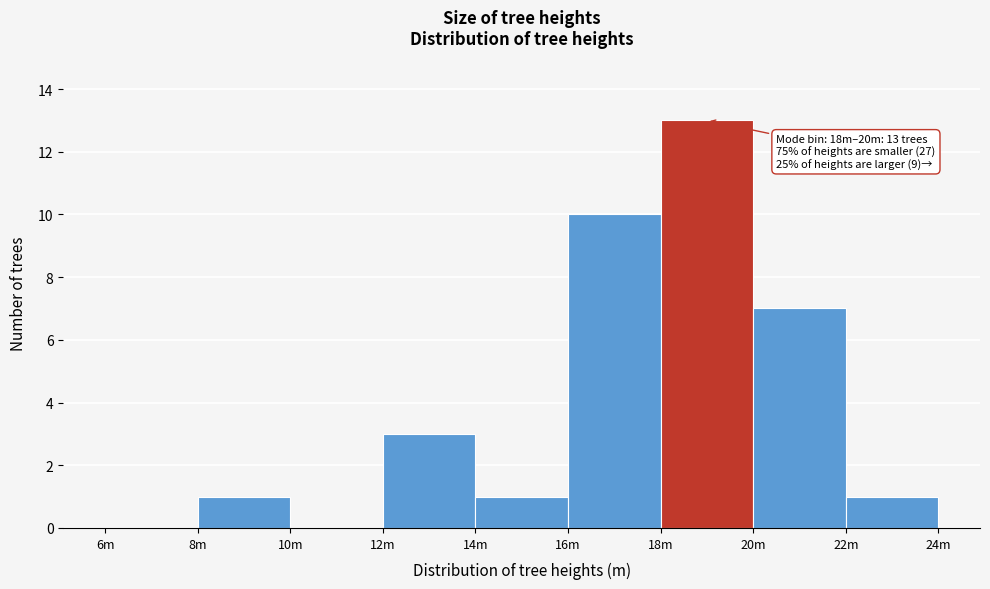

Reading left to right, extract all data points from this chart.

6m=0	8m=1	10m=0	12m=3	14m=1	16m=10	18m=13	20m=7	22m=1